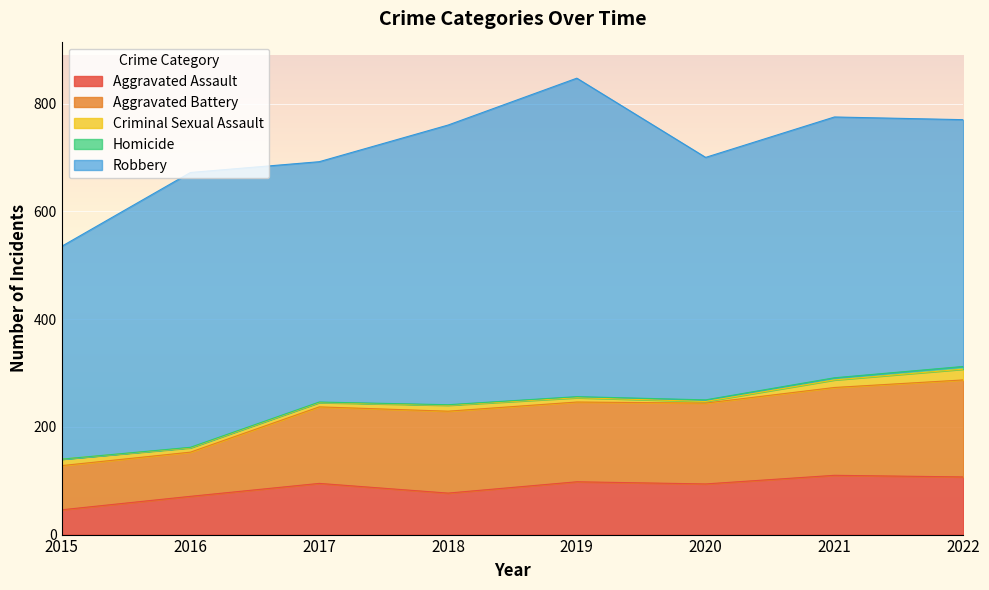

What is the lowest value of the Aggravated Battery series?

82